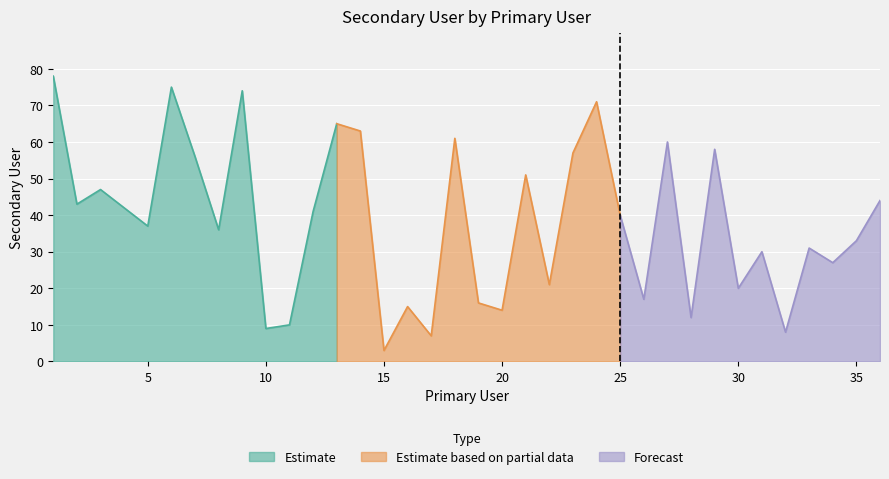

Rank the categories by value from highest to lowest.

1, 6, 9, 24, 13, 14, 18, 27, 29, 23, 7, 21, 3, 36, 2, 4, 12, 25, 5, 8, 35, 33, 31, 34, 22, 30, 26, 19, 16, 20, 28, 11, 10, 32, 17, 15